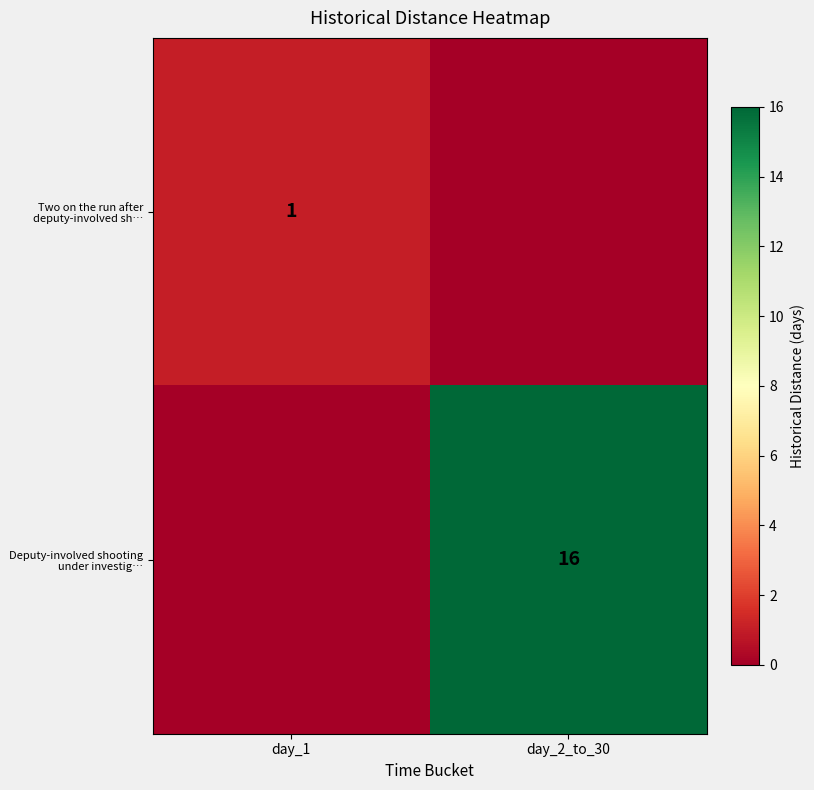

Is the value of Deputy-involved shooting under investig… at day_2_to_30 greater than the value of Two on the run after deputy-involved sh… at day_1?

Yes